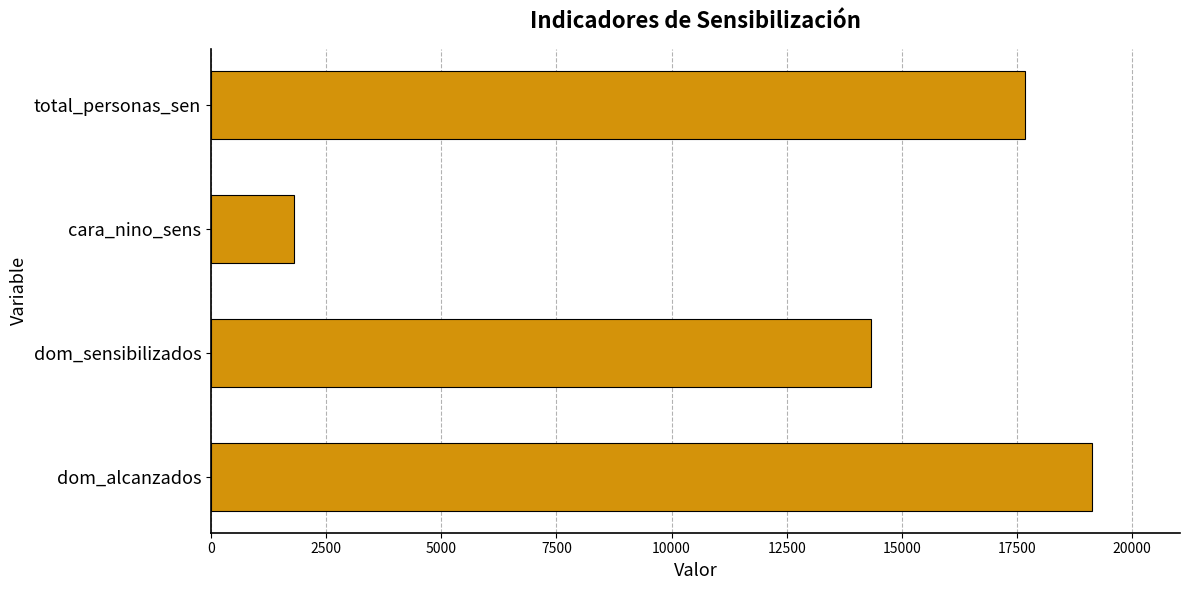

What is the sum of all values?

52929